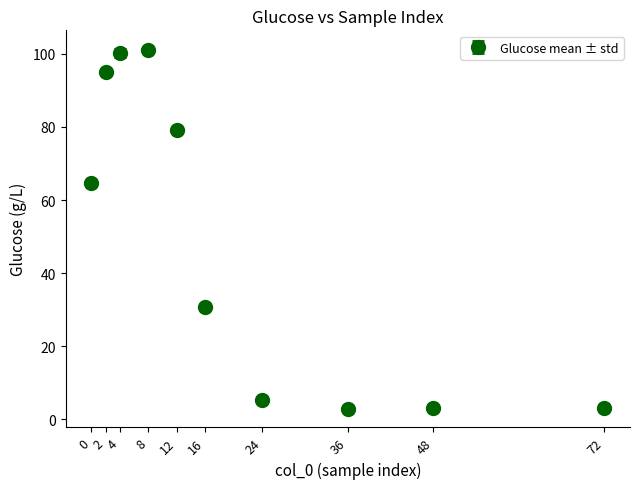

Approximately how many times larger is the value at 2 compared to 12?

1.2